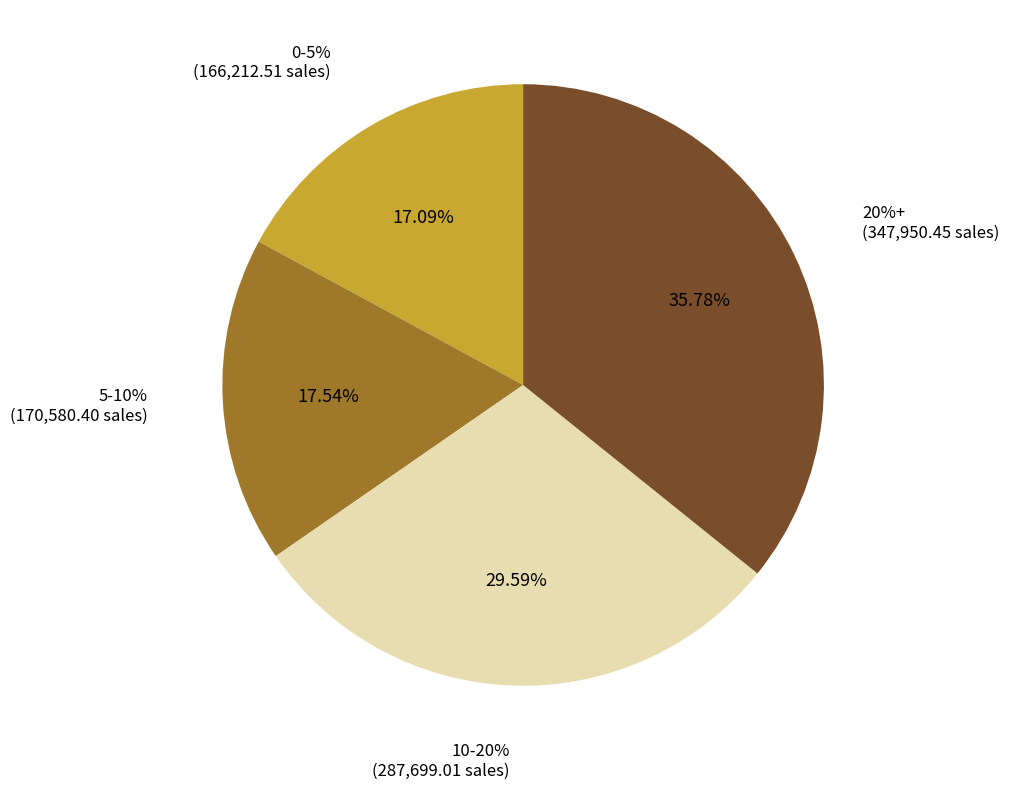

What is the change in value from 10-20% to 20%+?

+60251.4